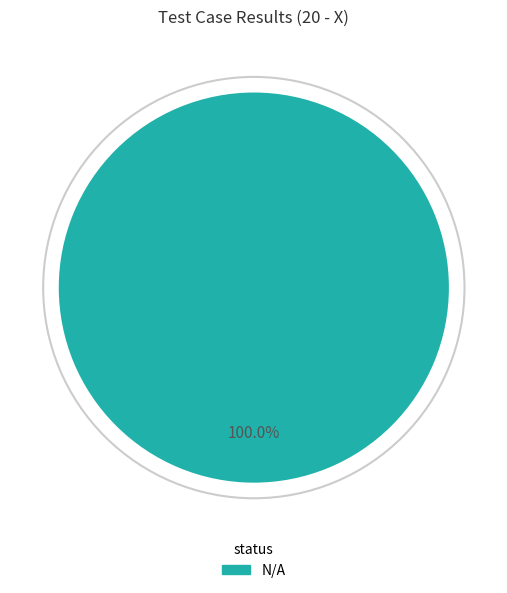

Is there any slice that represents more than half of the pie?

Yes